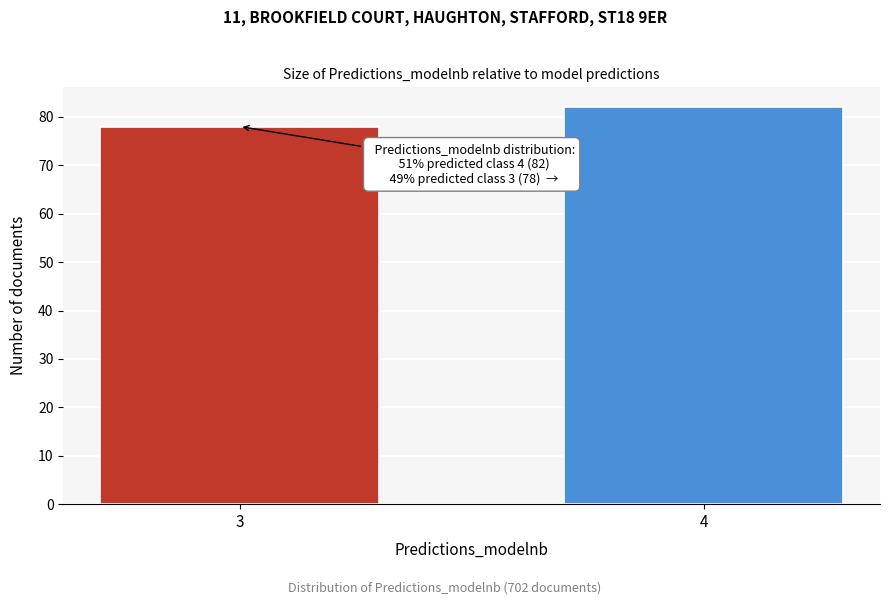

Reading right to left, list all the values displayed in this chart.

4=82	3=78